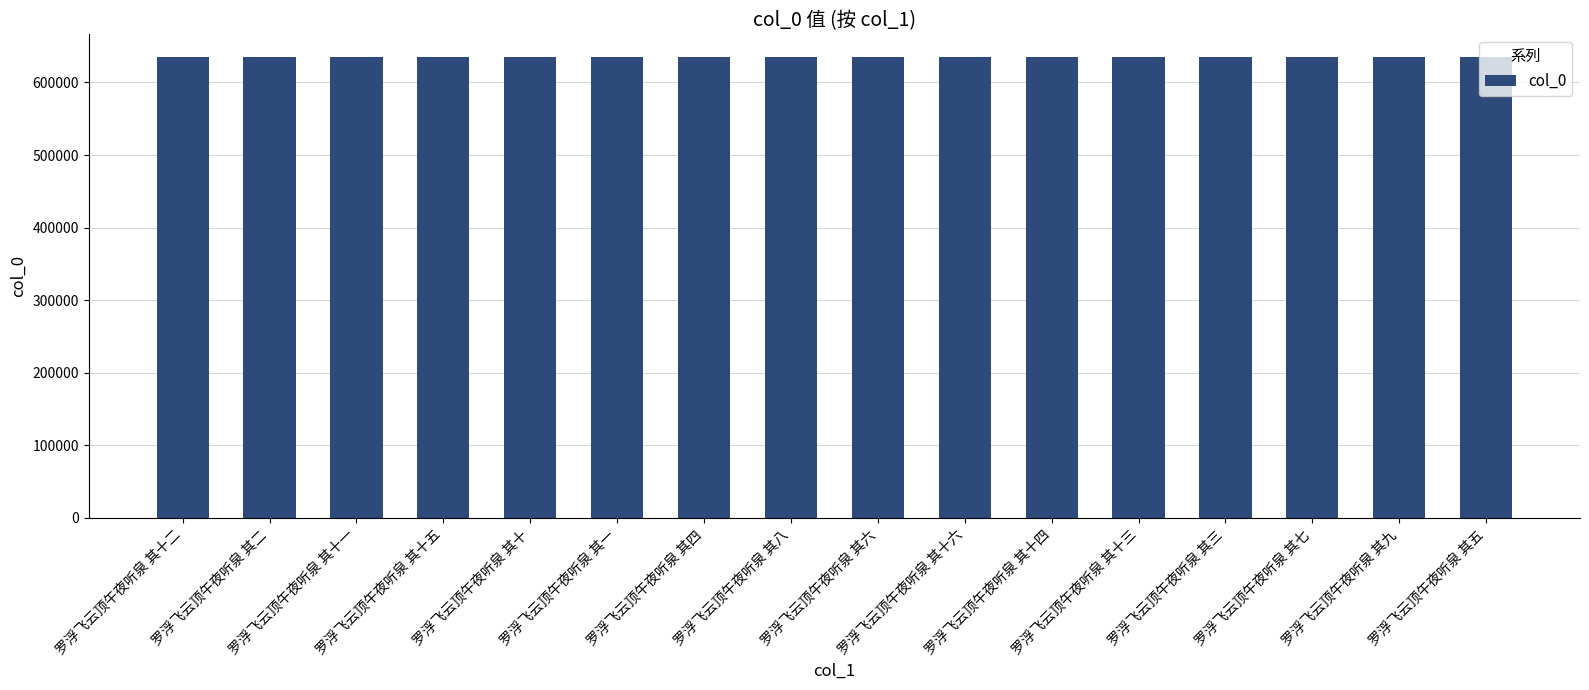

What is the average value?

634632